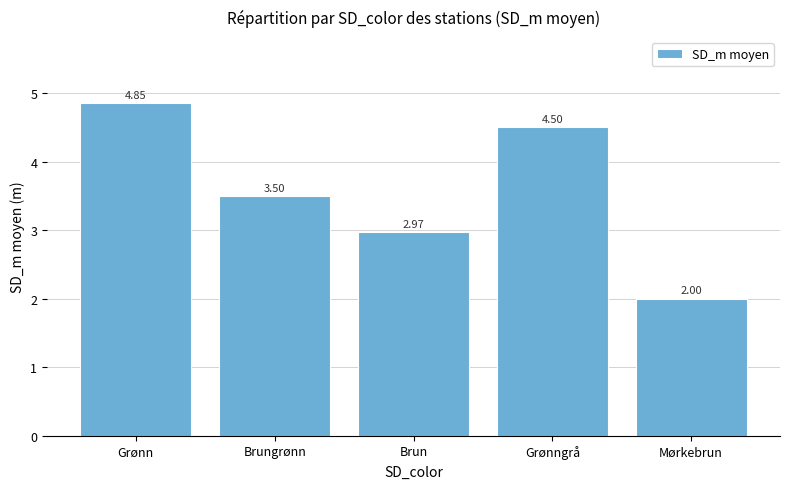

What is the change in value from Brungrønn to Grønngrå?

+1.0